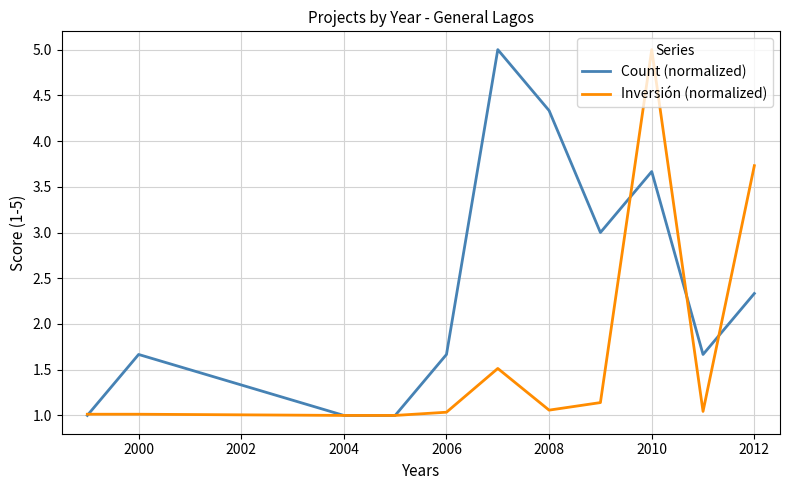

Rank the series by their average value, from lowest to highest.

Inversión (normalized), Count (normalized)